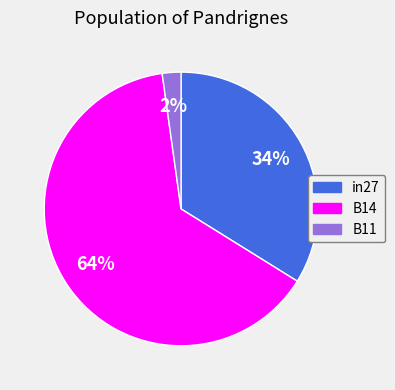

To the nearest percent, what percentage of the pie is B14?

64%